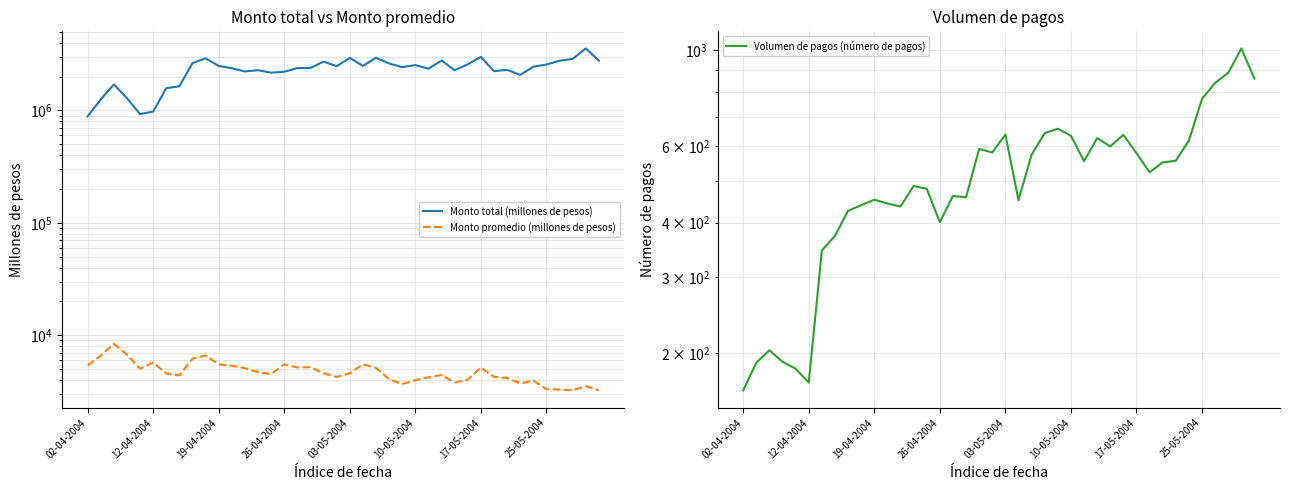

Which has a higher value, 19 or 34?

19